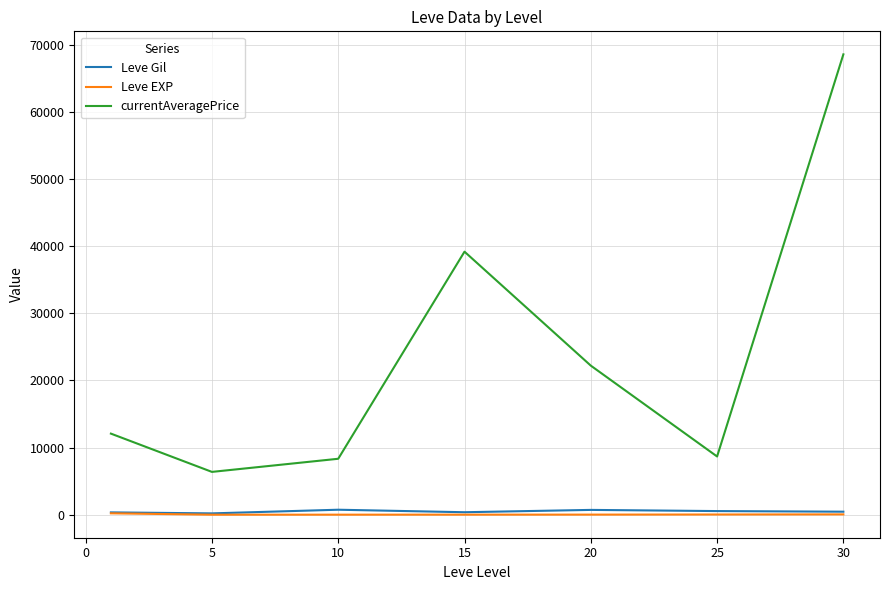

Which series has the largest range (max minus min)?

currentAveragePrice